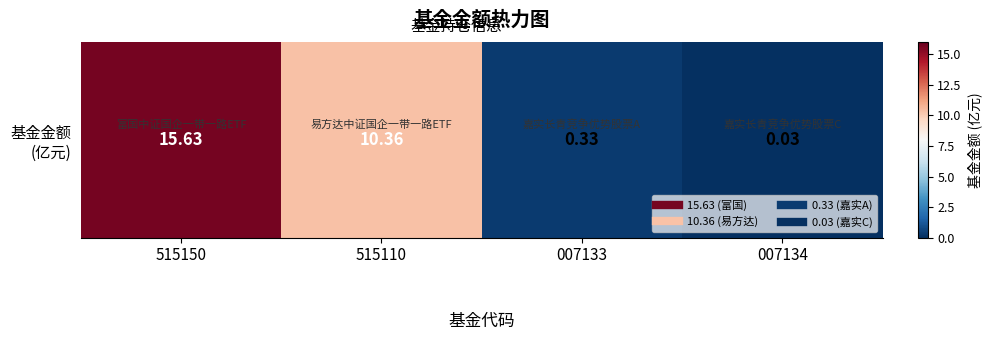

Between 515110 and 007133, which is larger?

515110